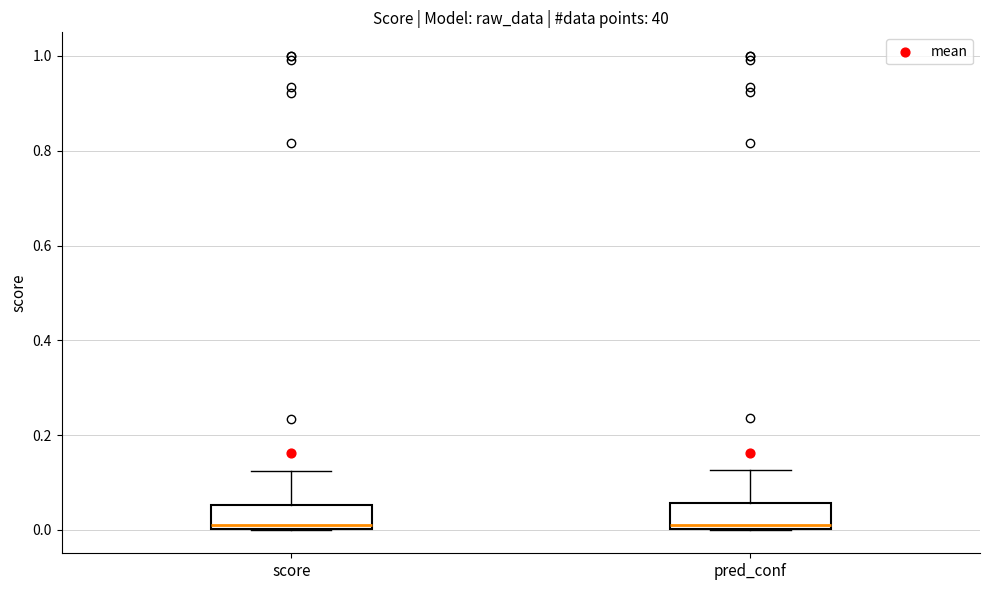

Reading left to right, transcribe this box plot: for each box, give where its median line is, the range the box spans, and where its two whiskers end, as read against the y-axis. The values are not printed on the chart, so give them approximately, as read against the axis.

score: median 0.02, box 0.00 to 0.06, whiskers 0.00 to 0.12
pred_conf: median 0.02, box 0.00 to 0.06, whiskers 0.00 to 0.12